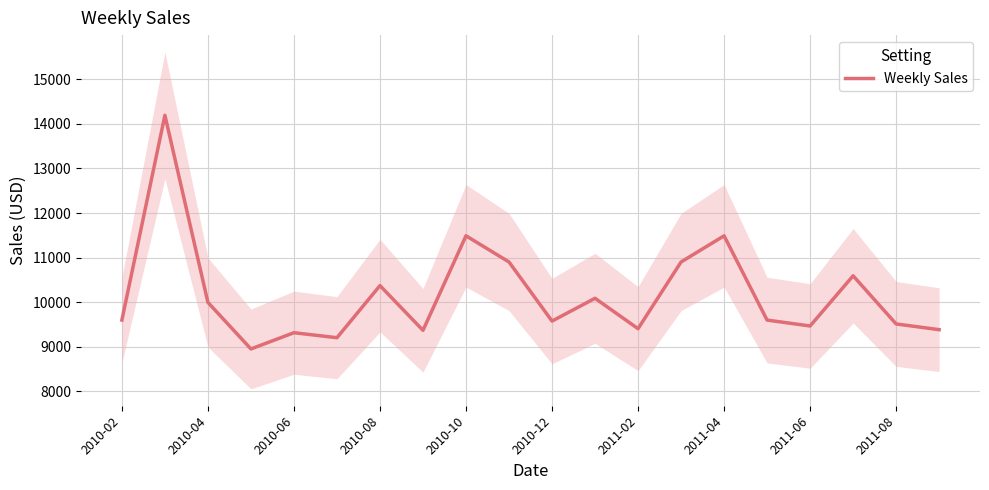

The value of Weekly Sales at 2010-06 is 9318.0. True or false?

True